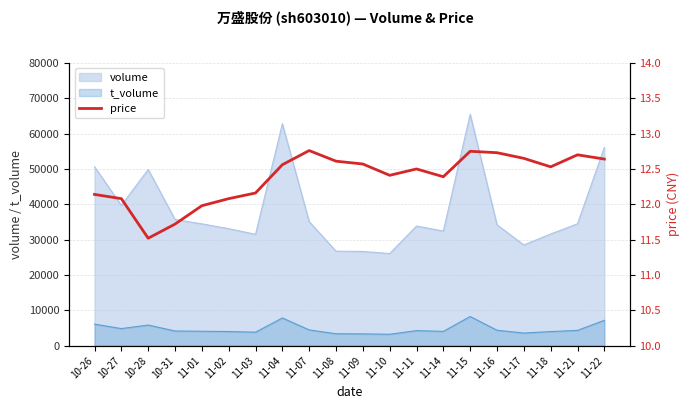

The chart shows a value of 12.2 at 11-03. True or false?

True